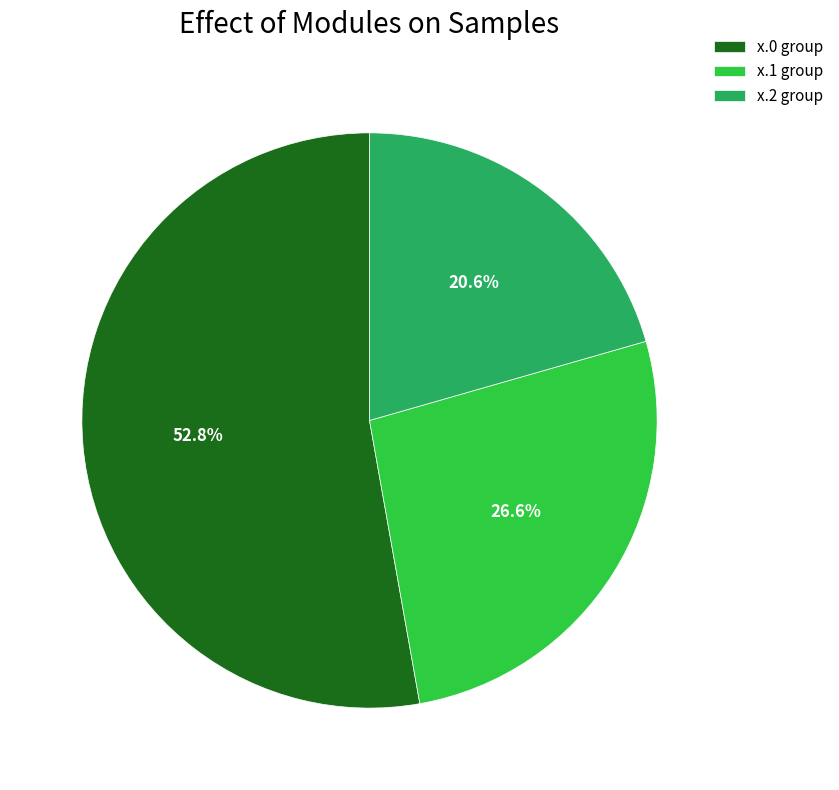

How many slices are in this pie chart?

3